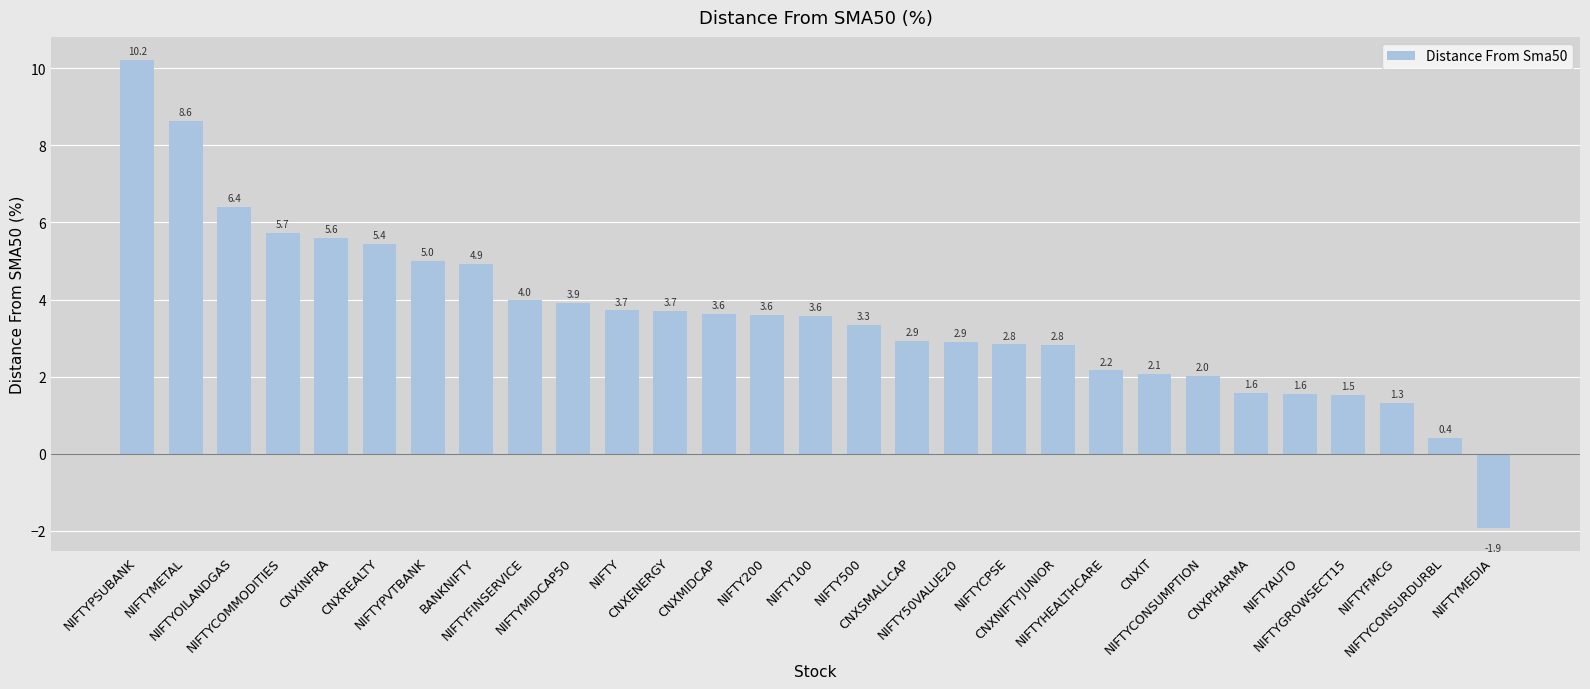

The chart shows a value of 2.1 at NIFTYOILANDGAS. True or false?

False